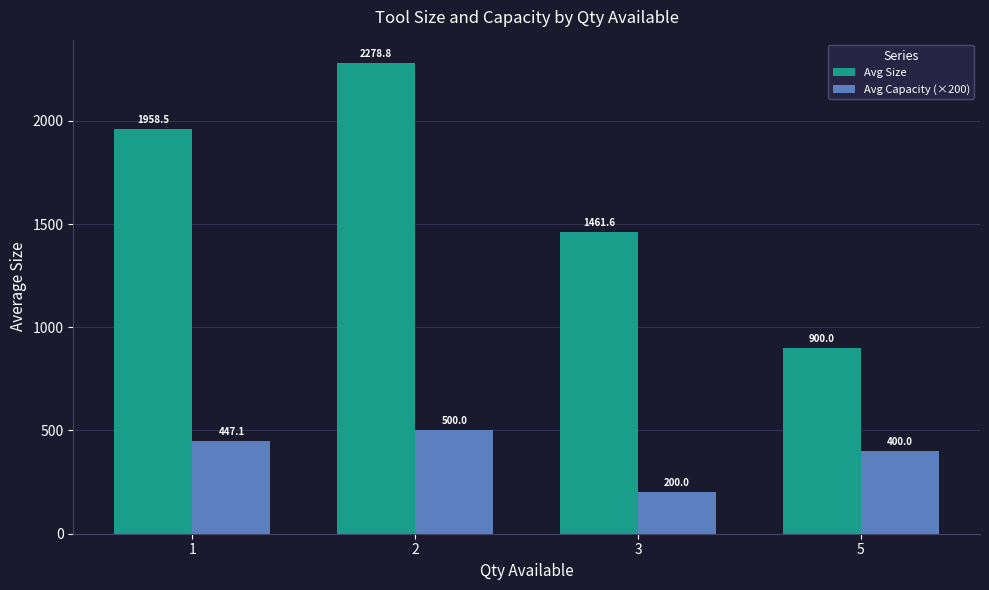

What is the total value across all series at 1?

2405.5